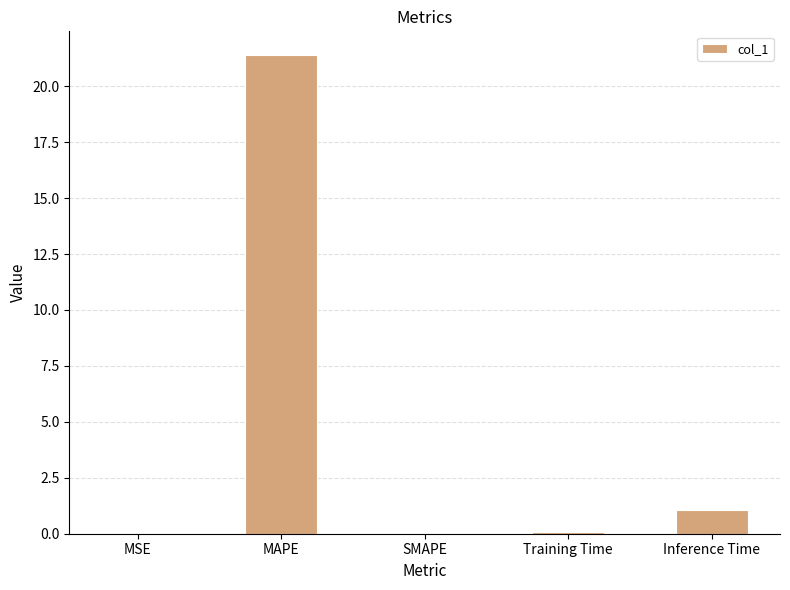

The chart shows a value of 0.0 at MSE. True or false?

True